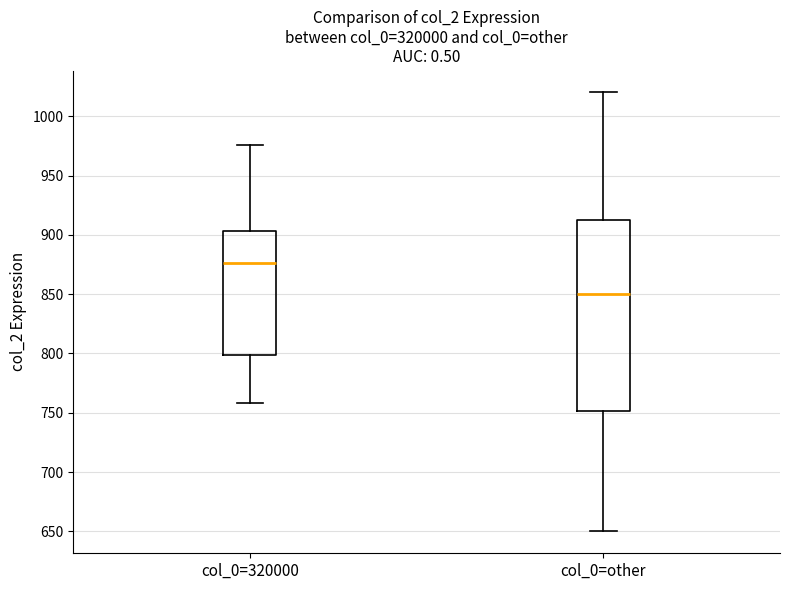

Which box is the tallest, from its lower edge to its upper edge?

col_0=other